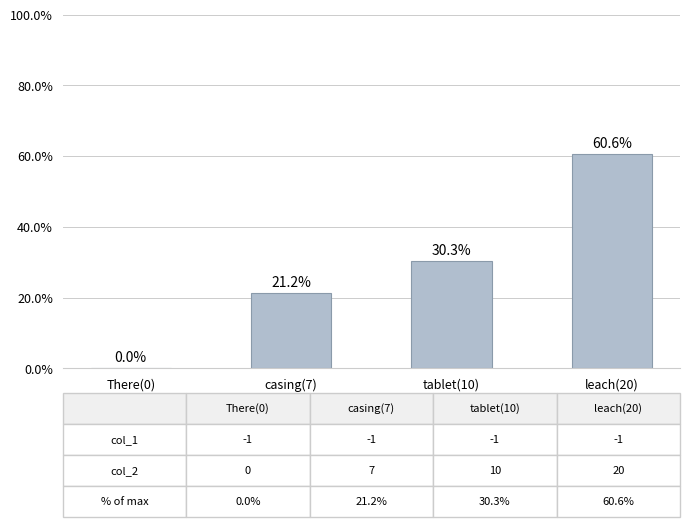

Approximately how many times larger is the value at casing(7) compared to tablet(10)?

0.7